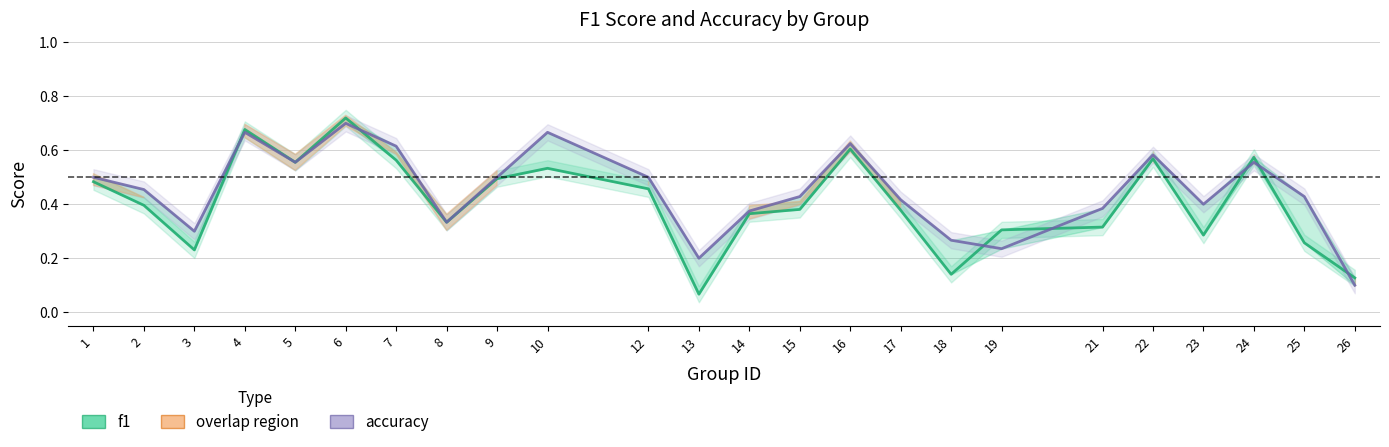

Which series ends up on top after the final intersection of f1 and accuracy?

f1